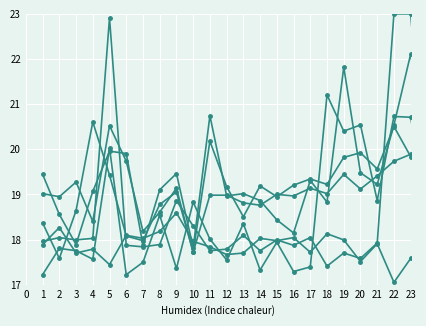

How many lines are shown in the chart?

6